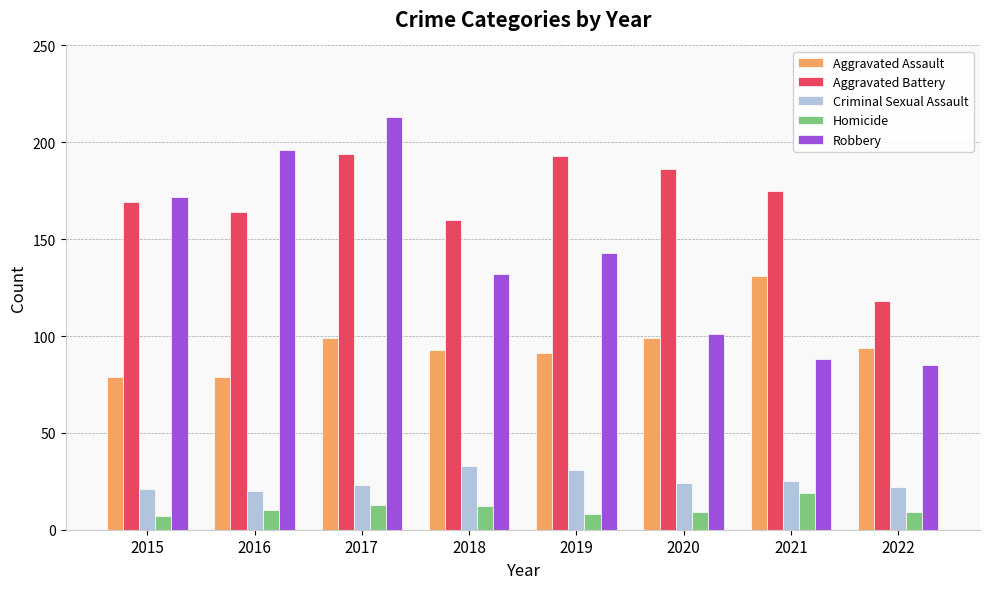

At which label does Aggravated Assault reach its peak?

2021